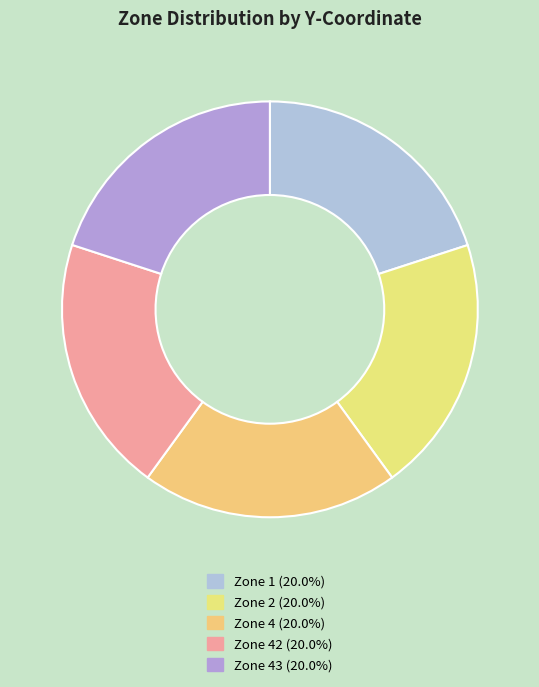

How many segments does this pie chart have?

5